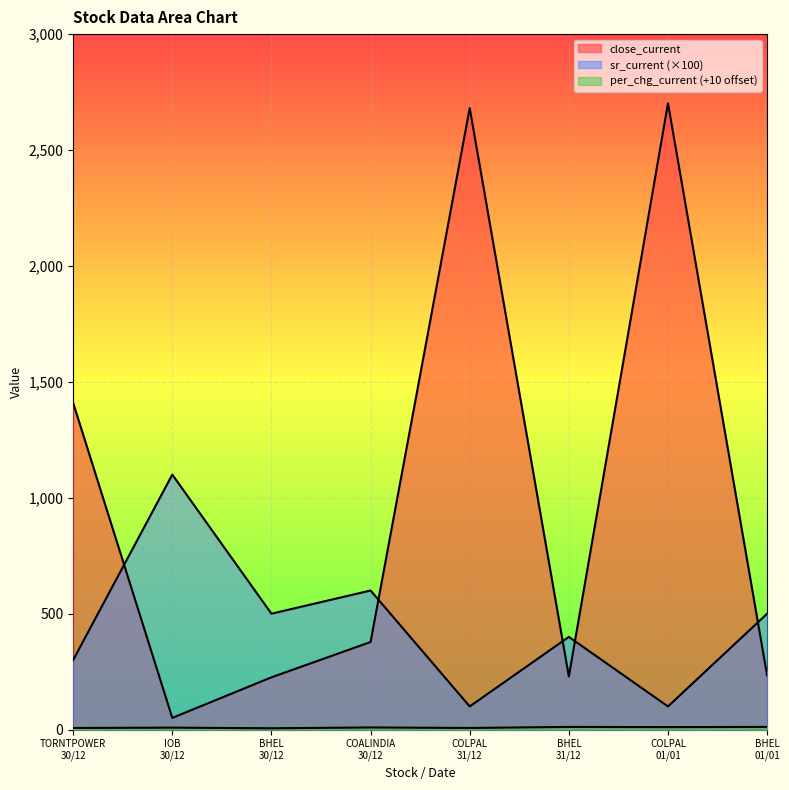

The sr_current series shows 189.7 at BHEL
01/01. True or false?

False